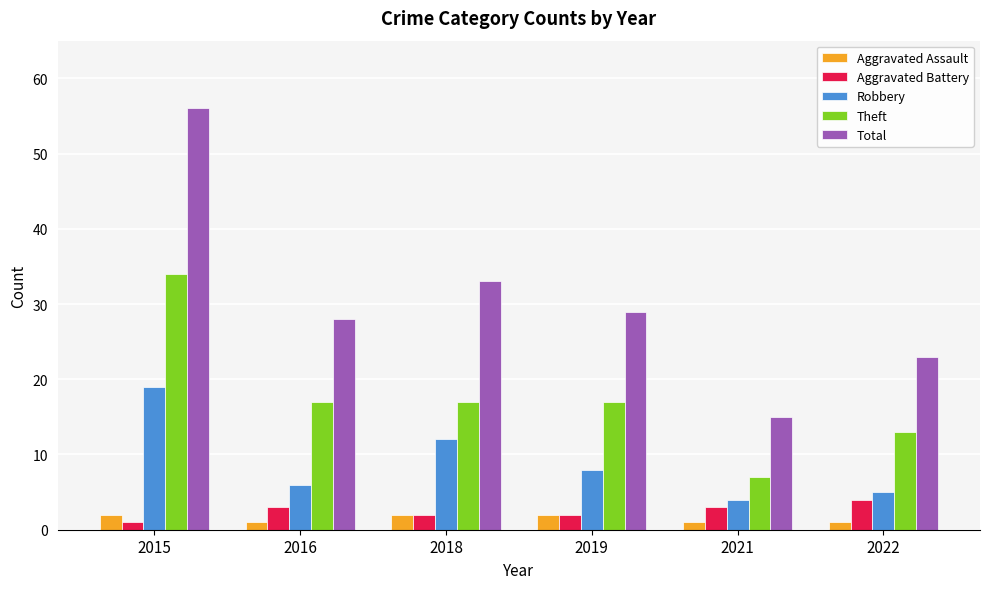

True or false: Total has a value of 16 at 2022.

False